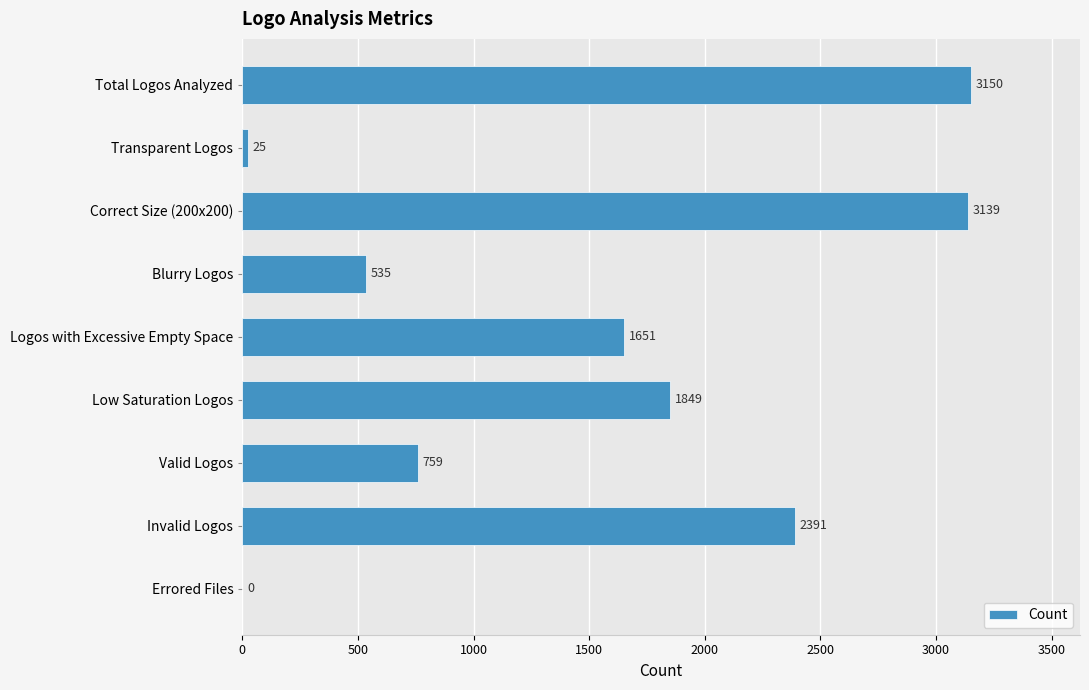

The chart shows a value of -1028 at Errored Files. True or false?

False